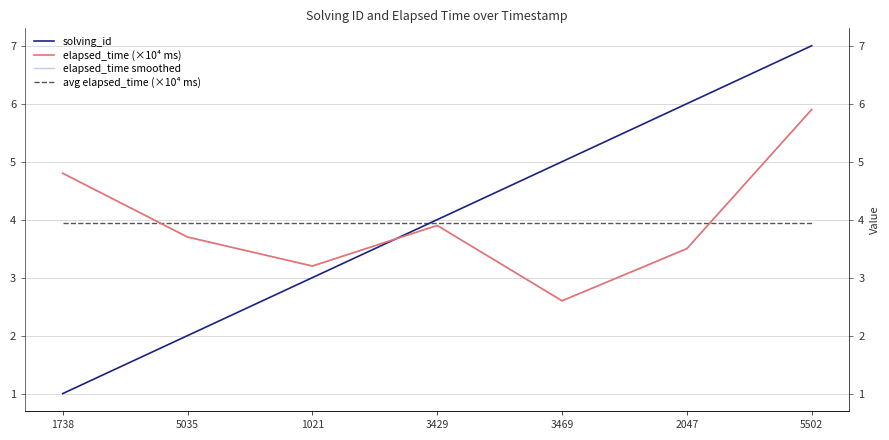

Reading left to right, list all the values displayed in this chart.

solving_id: 1.0	2.0	3.0	4.0	5.0	6.0	7.0
elapsed_time (×10⁴ ms): 4.8	3.7	3.2	3.9	2.6	3.5	5.9
elapsed_time smoothed: 4.8	3.7	3.2	3.9	2.6	3.5	5.9
avg elapsed_time (×10⁴ ms): 3.9	3.9	3.9	3.9	3.9	3.9	3.9